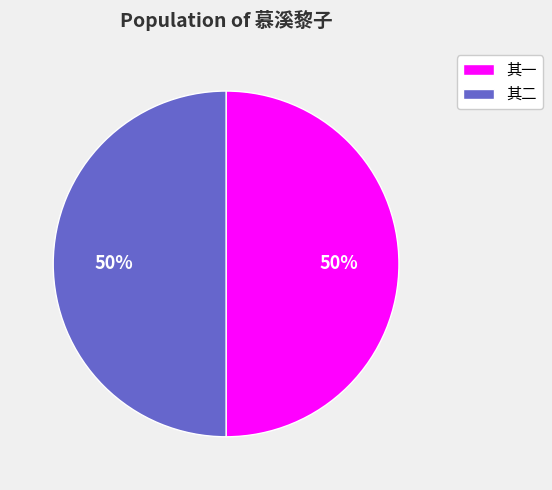

Approximately how many times larger is the value at 其一 compared to 其二?

1.0